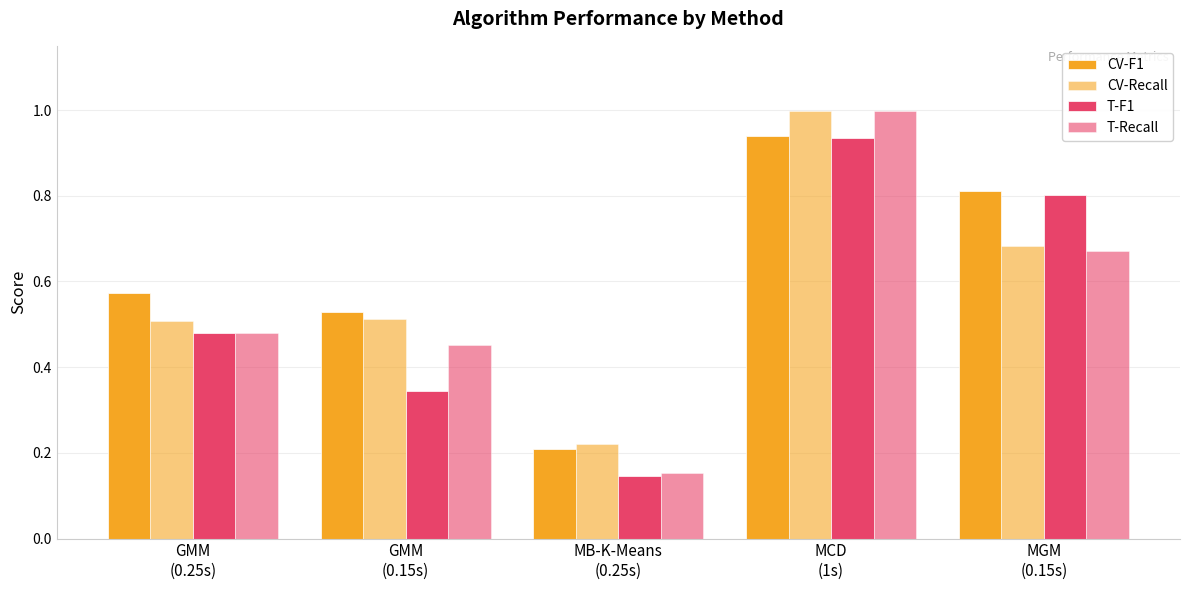

How many bars are there in each group?

4